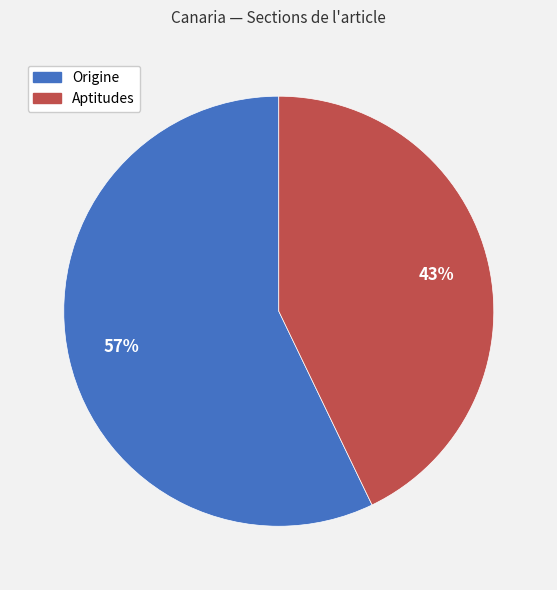

Which category has the biggest portion of the pie?

Origine